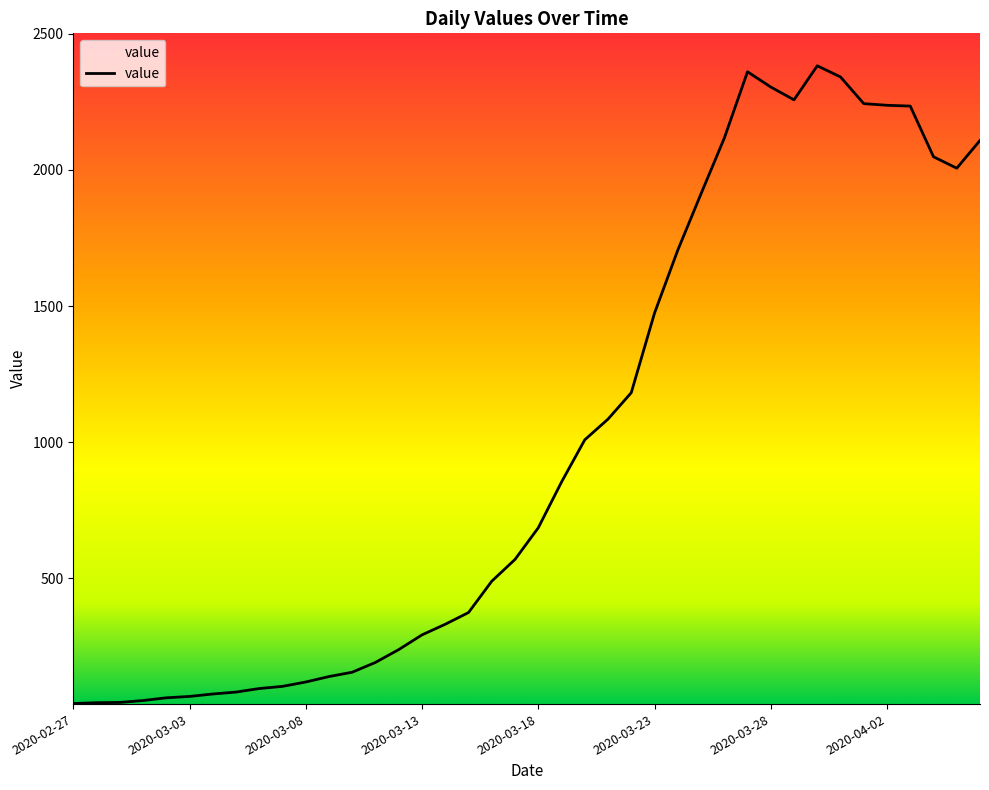

What is the maximum value shown in the chart?

2382